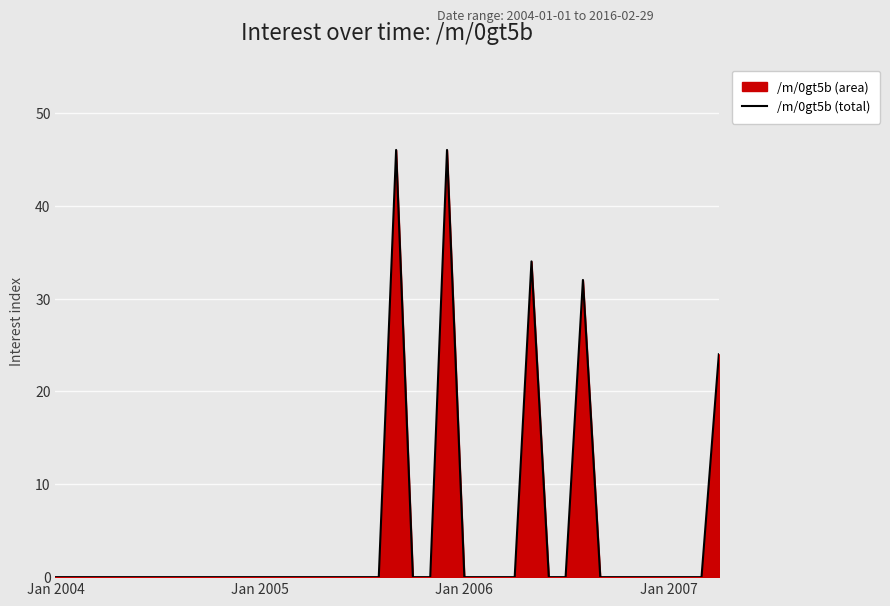

What is the greatest value displayed?

46